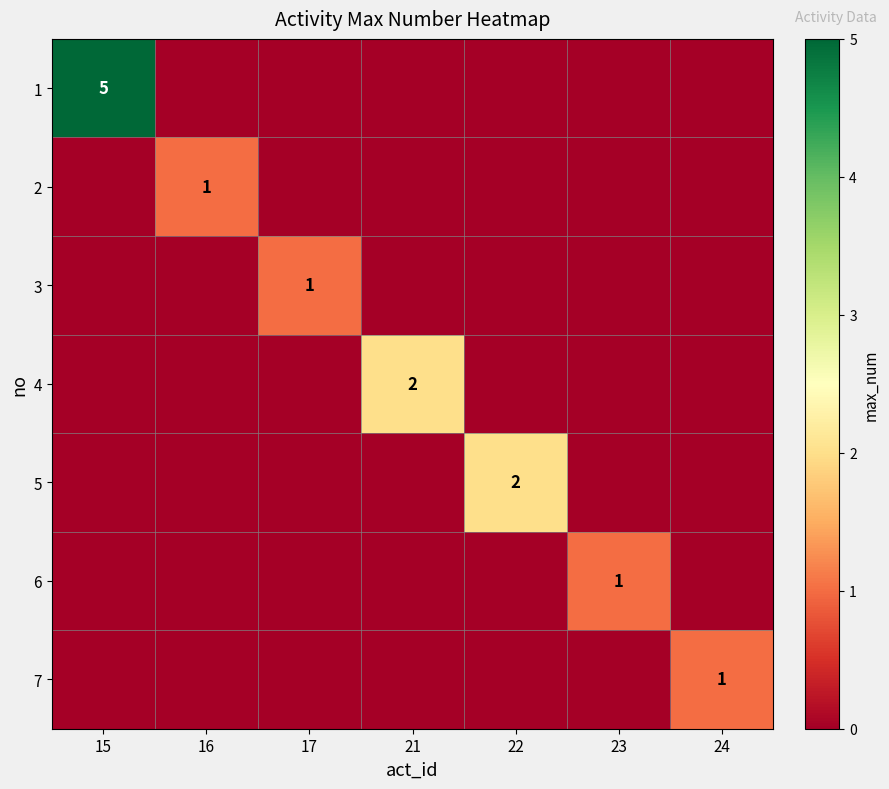

True or false: 1 has a value of 5 at 15.

True